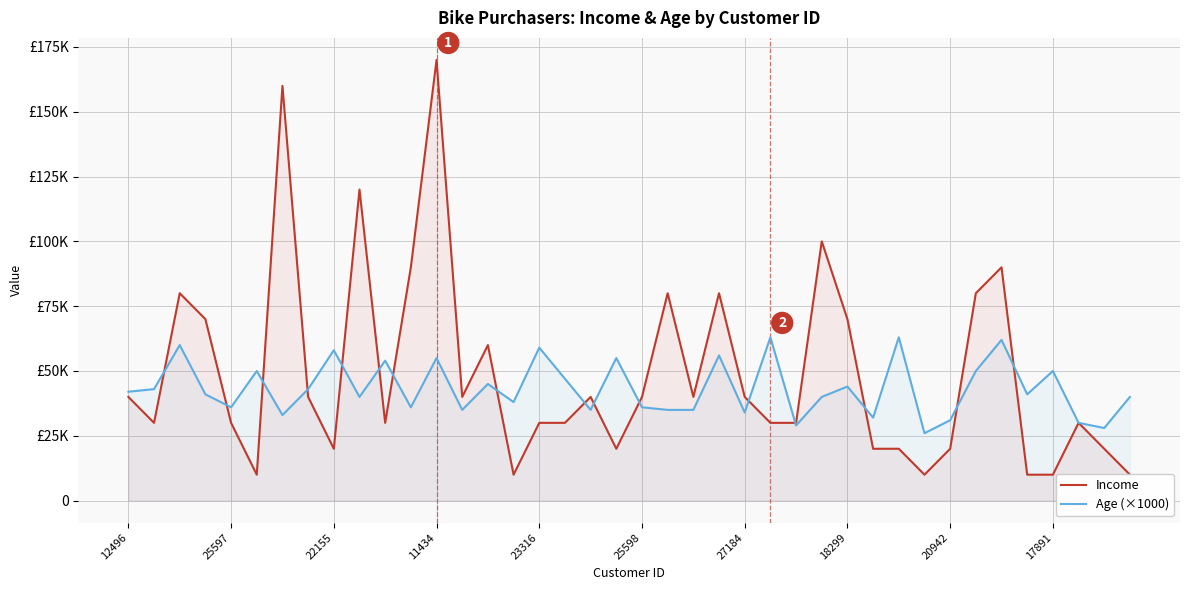

How many categories are shown in the chart?

40